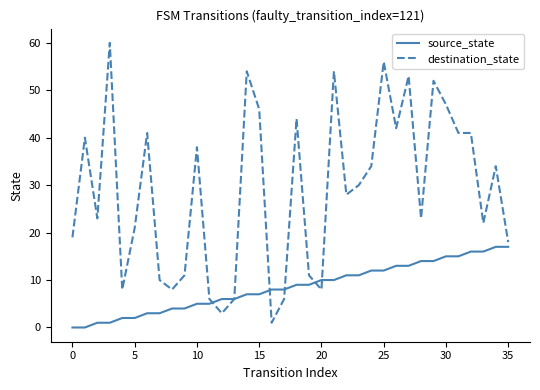

Which series has the largest total across all categories?

destination_state